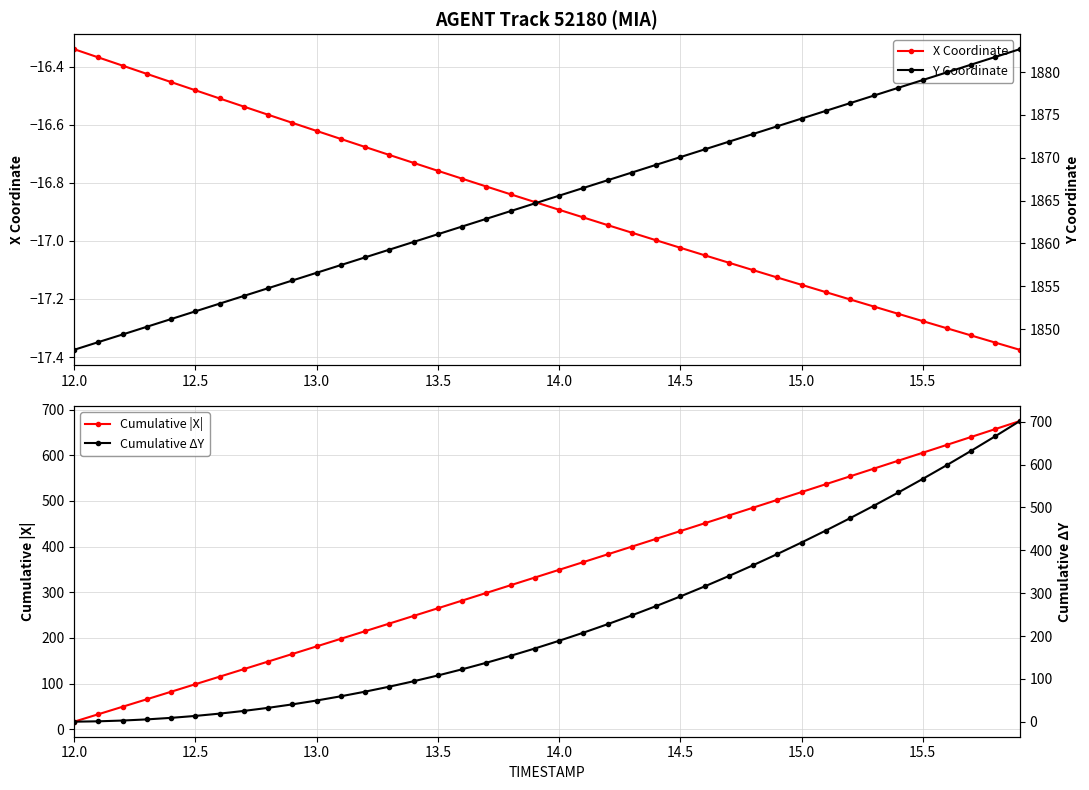

How many distinct data groups are displayed?

4